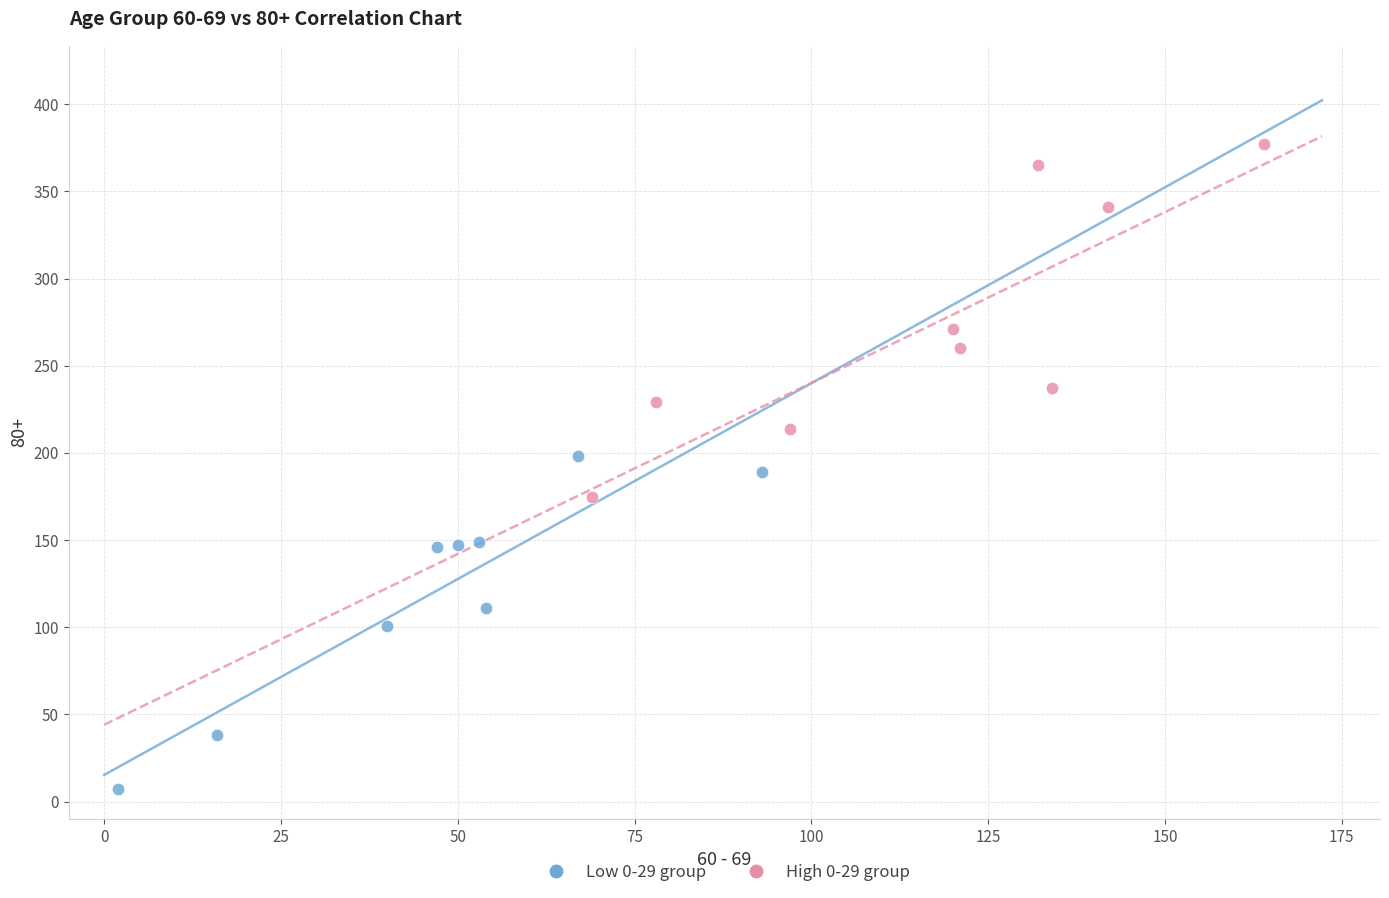

What are all the series names shown in the legend?

Low 0-29 group, High 0-29 group